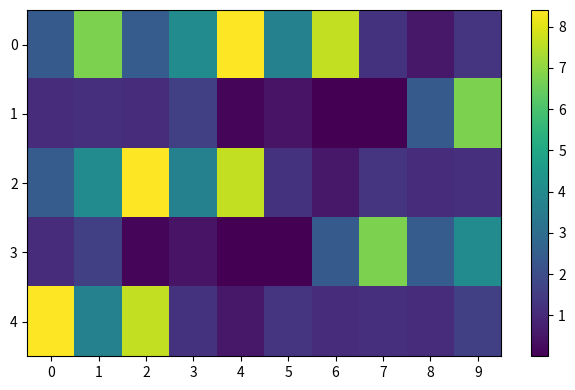

What is the maximum value shown in the chart?

8.4